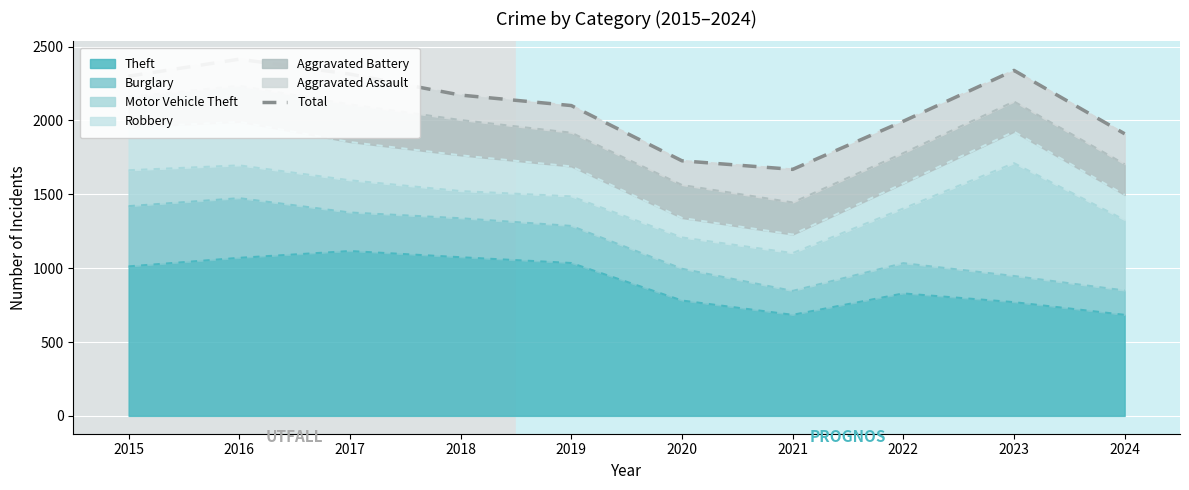

Rank the categories by value from lowest to highest.

2021, 2020, 2024, 2022, 2019, 2018, 2015, 2017, 2023, 2016